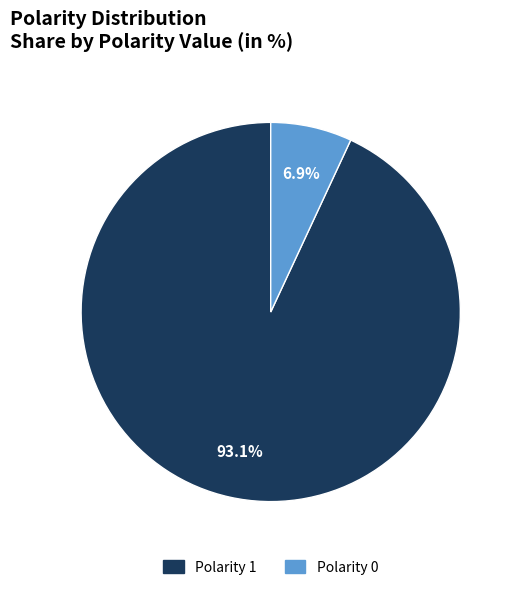

Which has a higher value, Polarity 1 or Polarity 0?

Polarity 1